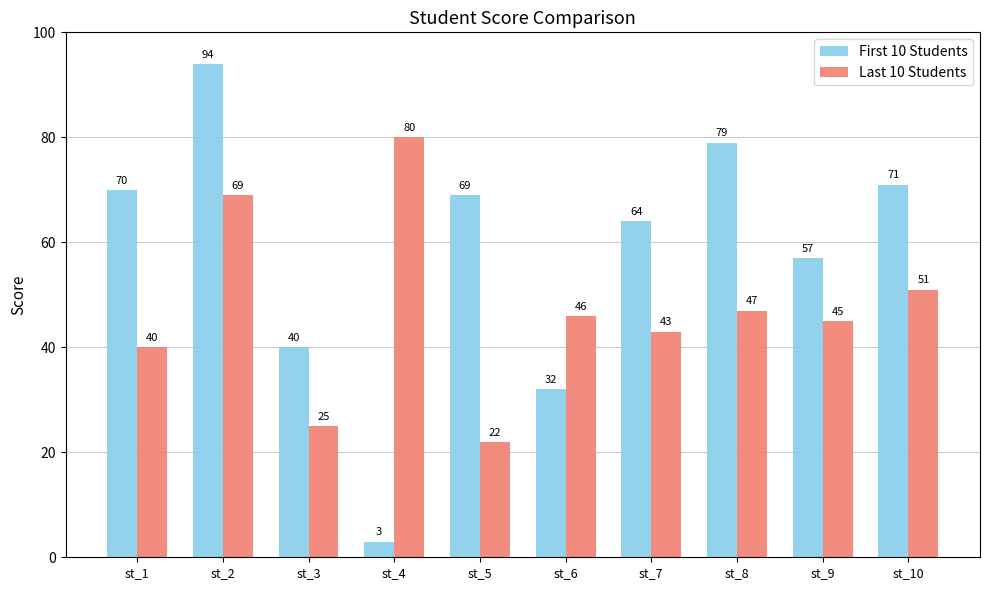

At how many categories does at least one series exceed 66?

6